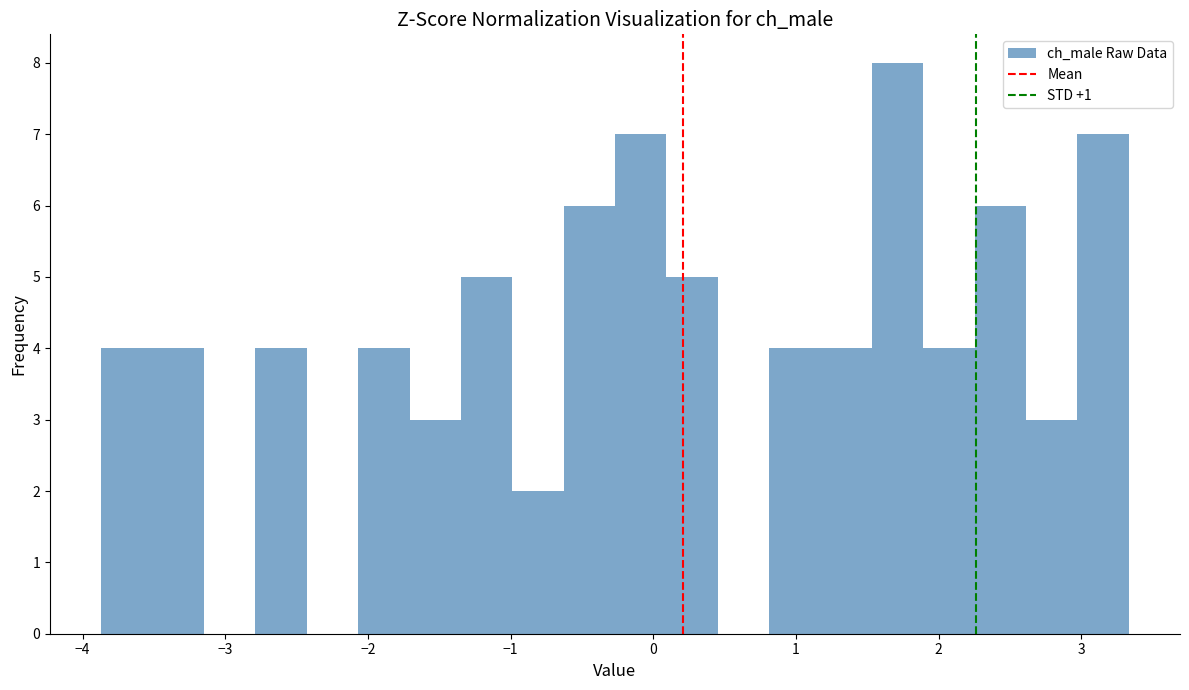

Around what value on the x-axis is the tallest bar? Give the approximate position of its centre, as read against the axis.

1.7